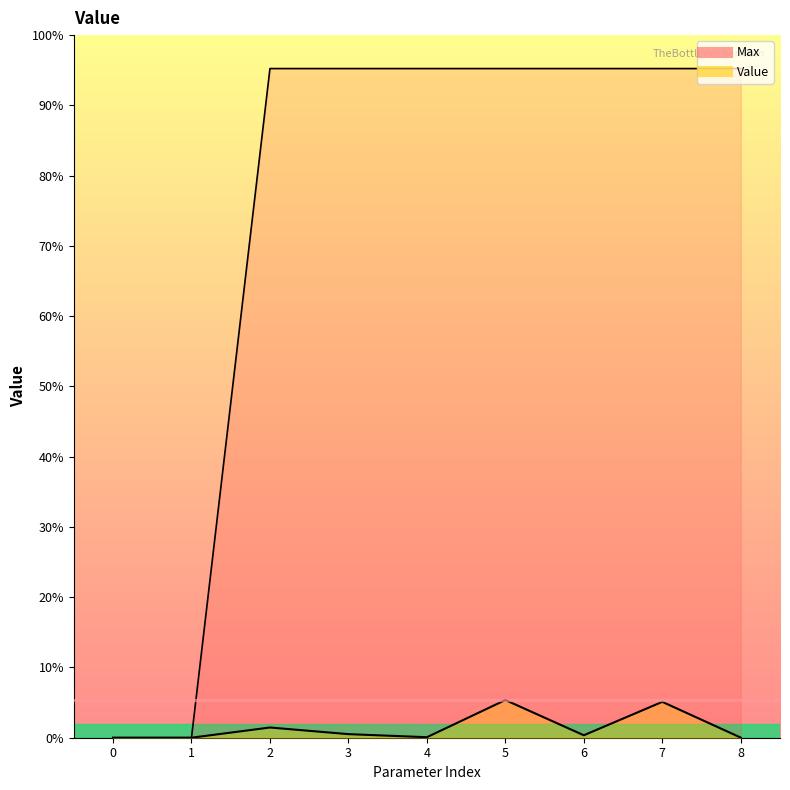

Which category has the lowest value across all series?

1